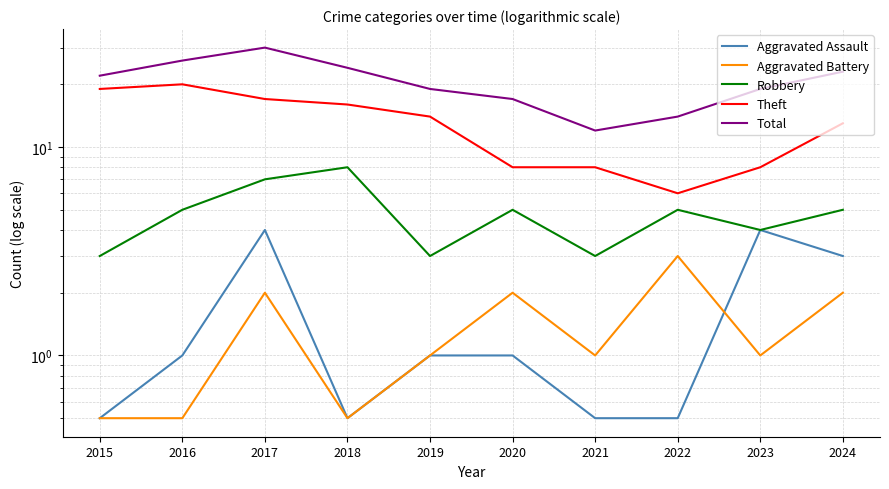

What is the difference between the maximum and minimum values in the Theft series?

14.0